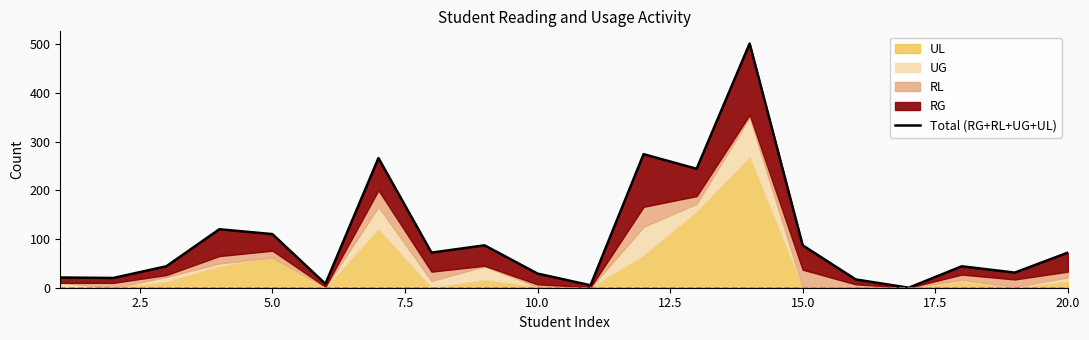

What is the maximum value shown in the chart?

501